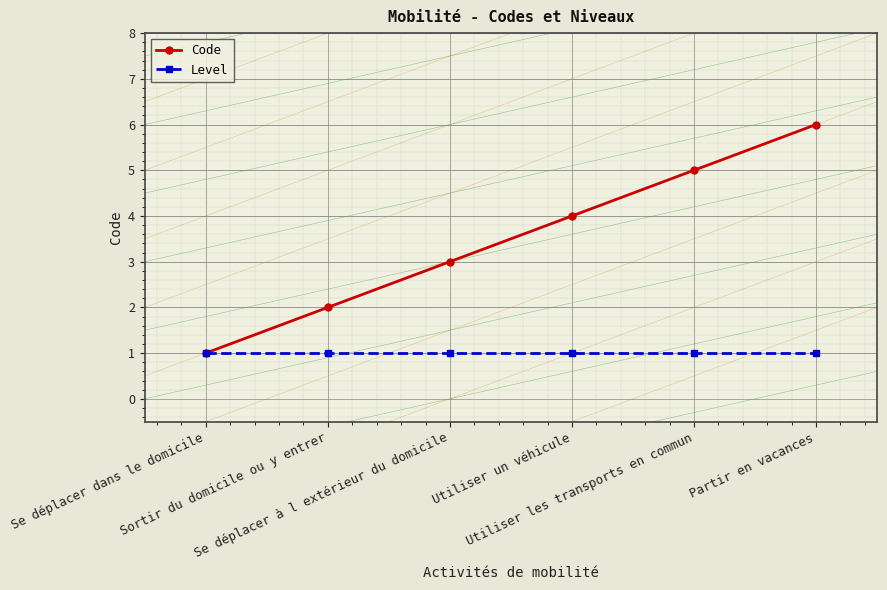

True or false: Level has more than 2 interior local peaks.

False